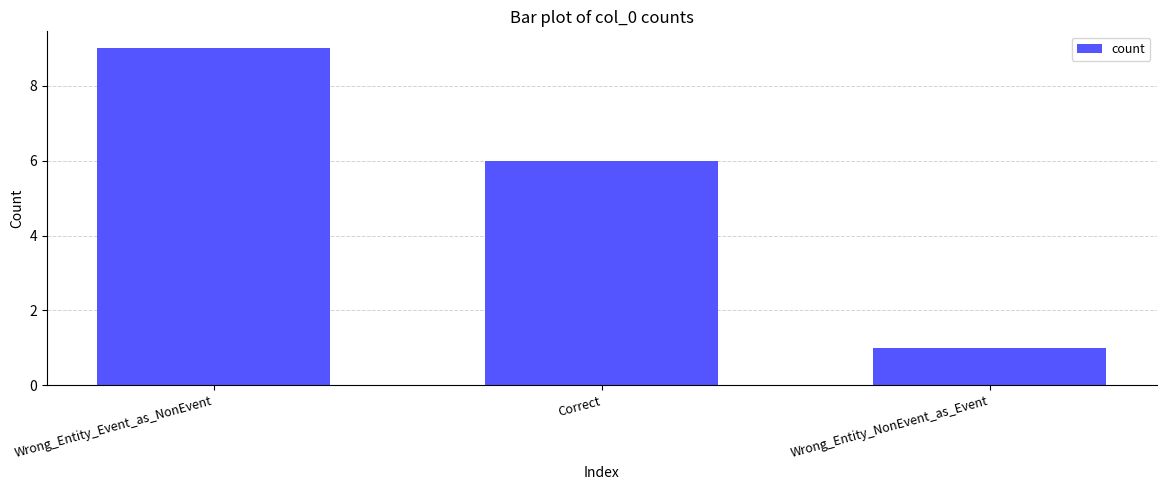

What is the difference between the values at Correct and Wrong_Entity_NonEvent_as_Event?

5